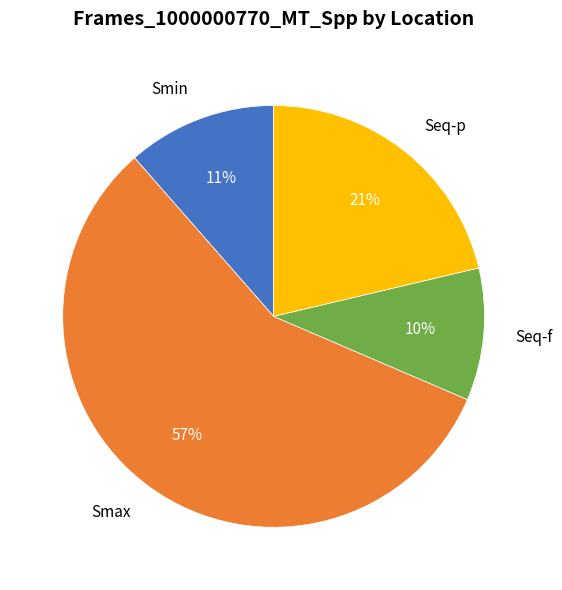

Is there a majority slice in this chart?

Yes